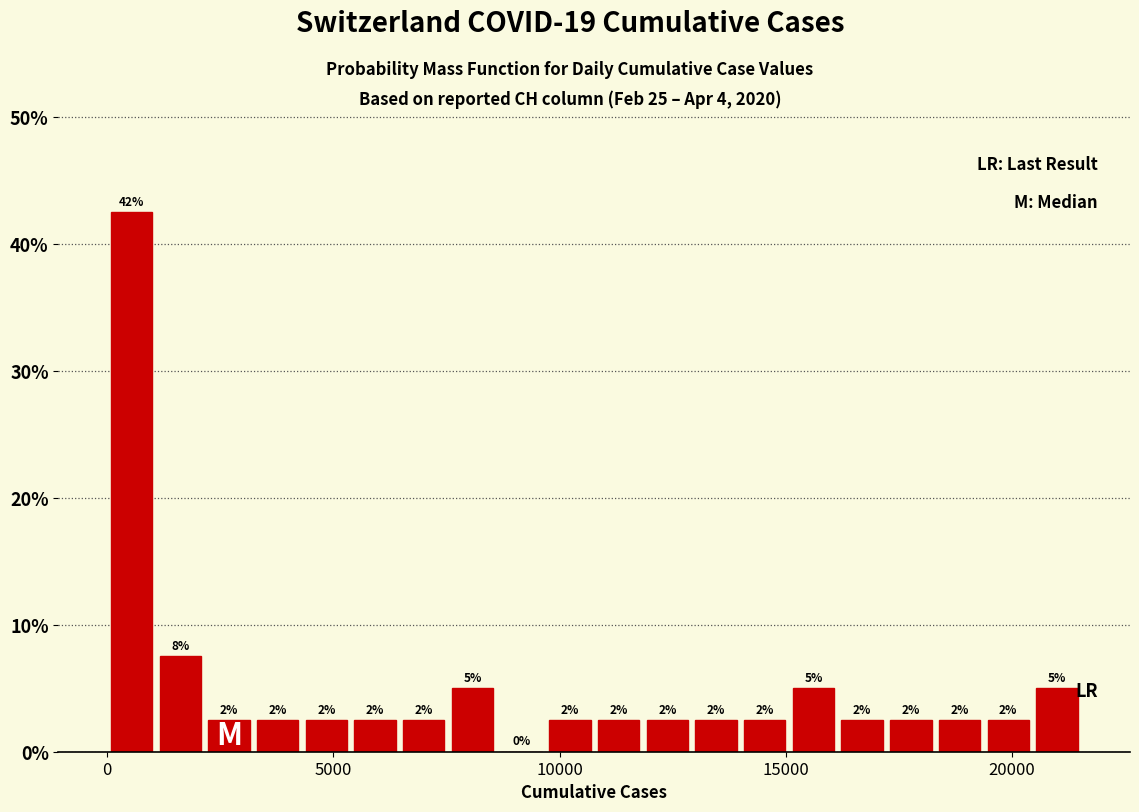

Read against the x-axis, roughly where is the centre of the tallest bar?

500